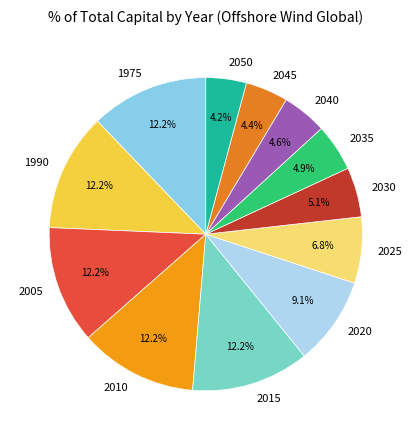

Does 2025 account for over 50% of the chart?

No